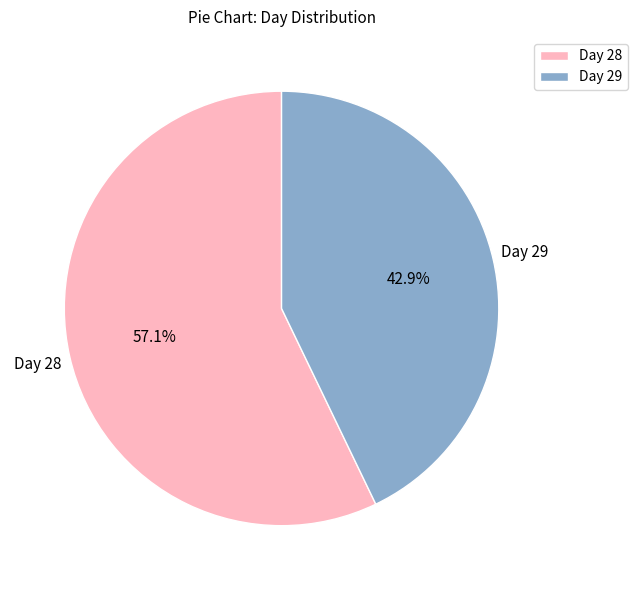

Which has a higher value, Day 28 or Day 29?

Day 28